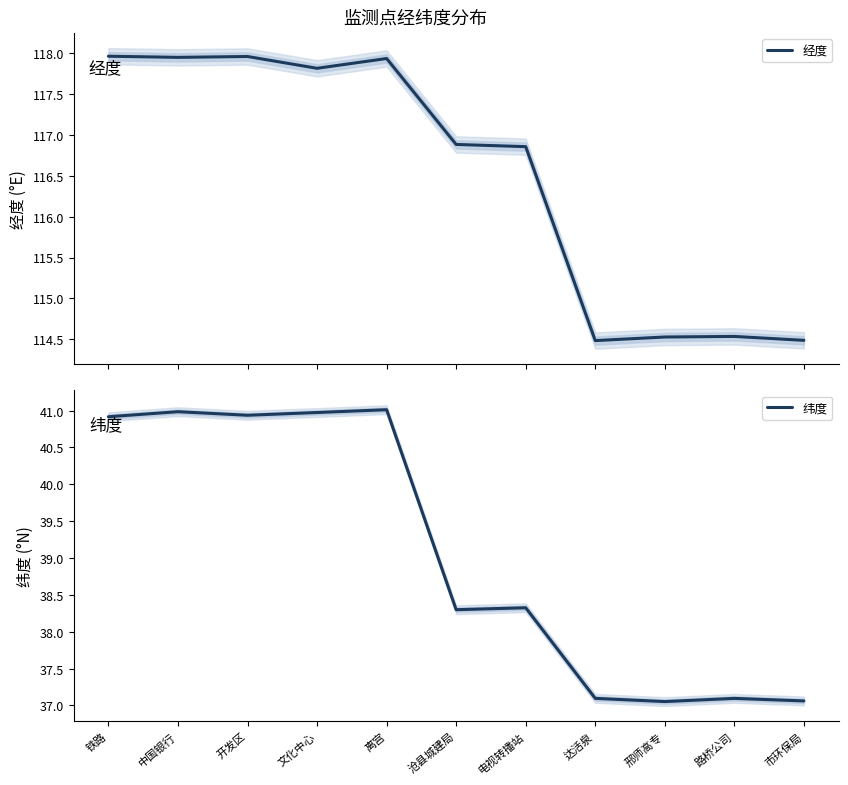

Reading left to right, what are all the values shown in this chart?

经度: 118.0	118.0	118.0	117.8	117.9	116.9	116.9	114.5	114.5	114.5	114.5
纬度: 40.9	41.0	40.9	41.0	41.0	38.3	38.3	37.1	37.1	37.1	37.1